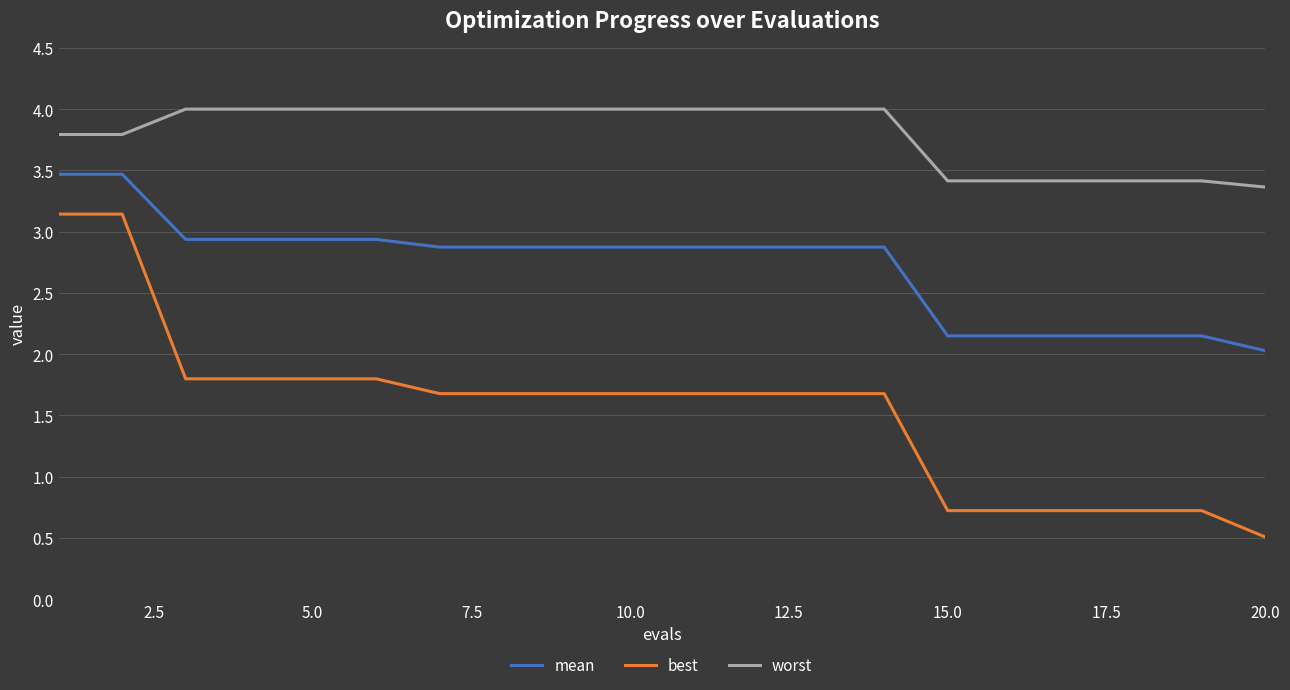

Rank the series by their average value, from lowest to highest.

best, mean, worst